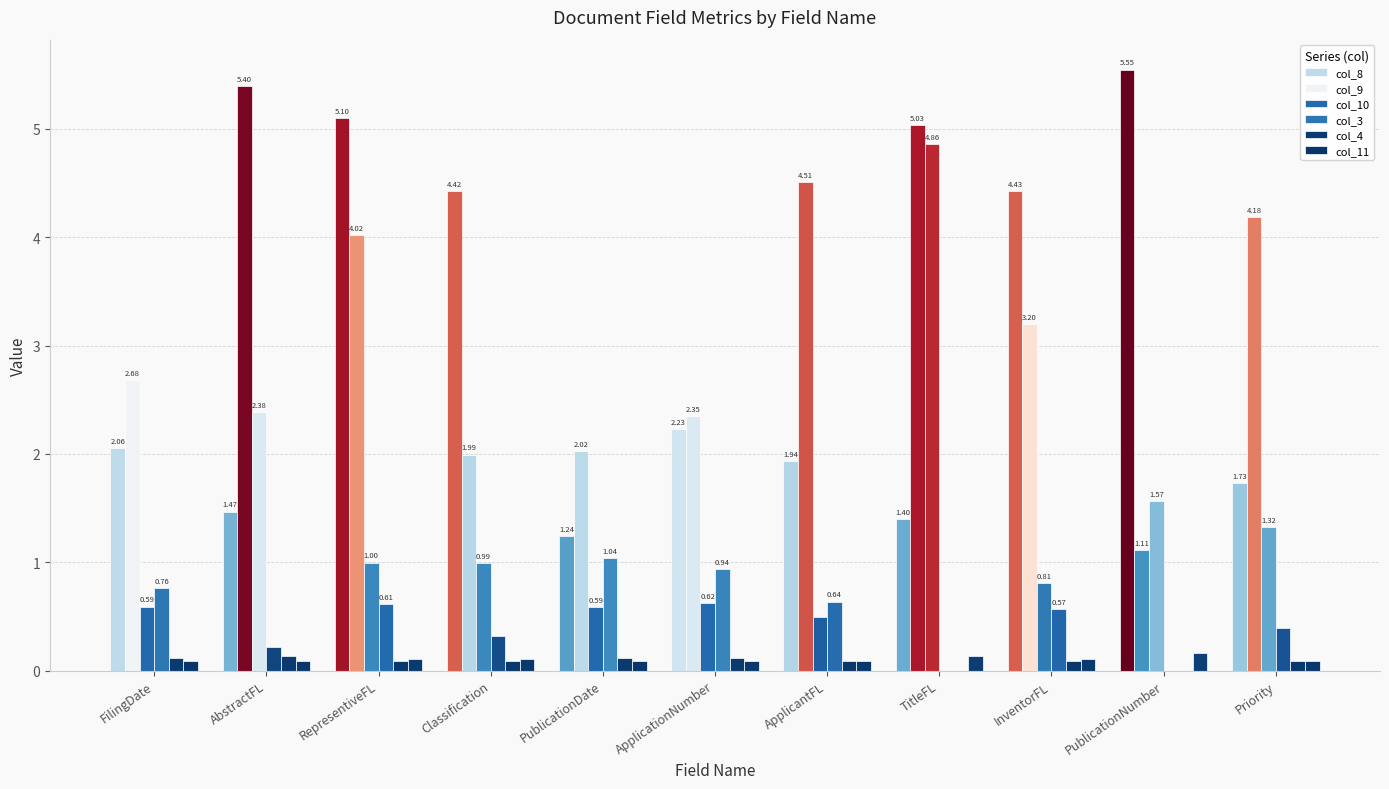

Reading left to right, extract all data points from this chart.

col_8: FilingDate=2.1	AbstractFL=1.5	RepresentiveFL=5.1	Classification=4.4	PublicationDate=1.2	ApplicationNumber=2.2	ApplicantFL=1.9	TitleFL=1.4	InventorFL=4.4	PublicationNumber=5.5	Priority=1.7
col_9: FilingDate=2.7	AbstractFL=5.4	RepresentiveFL=4.0	Classification=2.0	PublicationDate=2.0	ApplicationNumber=2.3	ApplicantFL=4.5	TitleFL=5.0	InventorFL=3.2	PublicationNumber=1.1	Priority=4.2
col_10: FilingDate=0.6	AbstractFL=2.4	RepresentiveFL=1.0	Classification=1.0	PublicationDate=0.6	ApplicationNumber=0.6	ApplicantFL=0.5	TitleFL=4.9	InventorFL=0.8	PublicationNumber=1.6	Priority=1.3
col_3: FilingDate=0.8	AbstractFL=0.2	RepresentiveFL=0.6	Classification=0.3	PublicationDate=1.0	ApplicationNumber=0.9	ApplicantFL=0.6	TitleFL=0.0	InventorFL=0.6	PublicationNumber=0.0	Priority=0.4
col_4: FilingDate=0.1	AbstractFL=0.1	RepresentiveFL=0.1	Classification=0.1	PublicationDate=0.1	ApplicationNumber=0.1	ApplicantFL=0.1	TitleFL=0.0	InventorFL=0.1	PublicationNumber=0.0	Priority=0.1
col_11: FilingDate=0.1	AbstractFL=0.1	RepresentiveFL=0.1	Classification=0.1	PublicationDate=0.1	ApplicationNumber=0.1	ApplicantFL=0.1	TitleFL=0.1	InventorFL=0.1	PublicationNumber=0.2	Priority=0.1